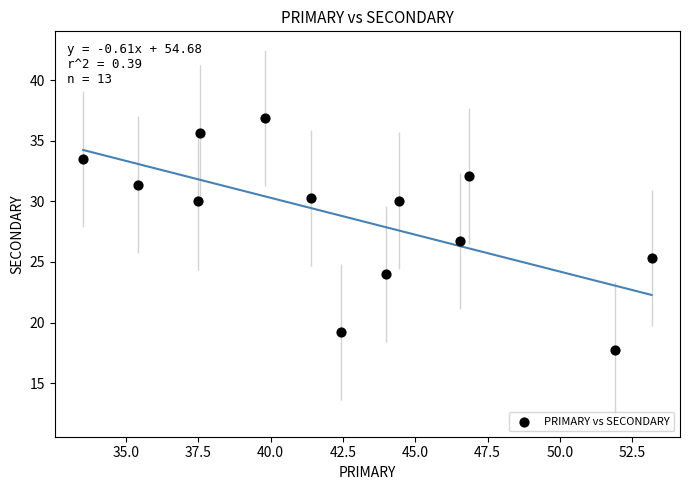

What is the range of X values (max minus min)?

19.6